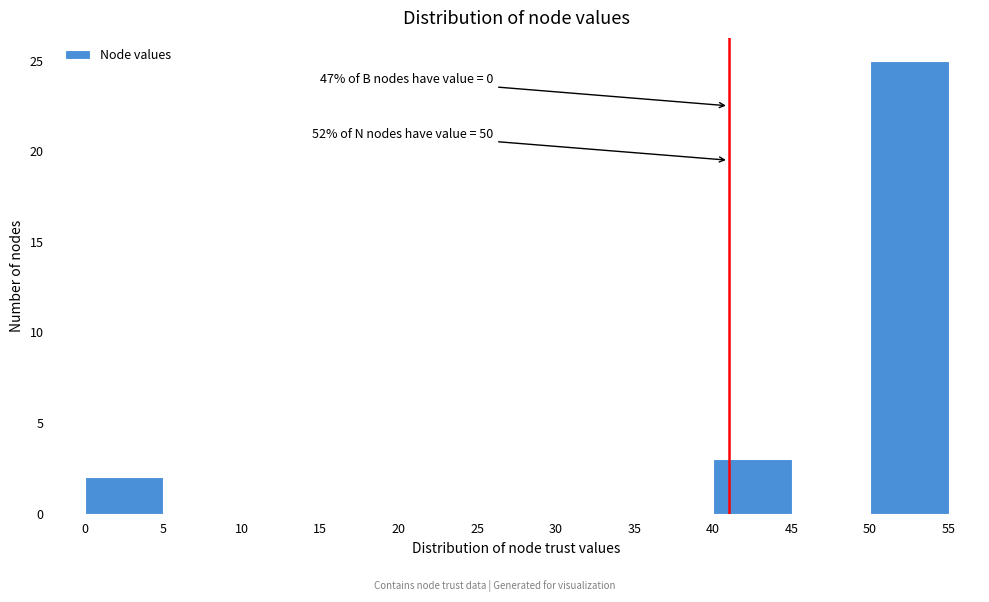

Over which range of the x-axis is the bar tallest?

50 to 55